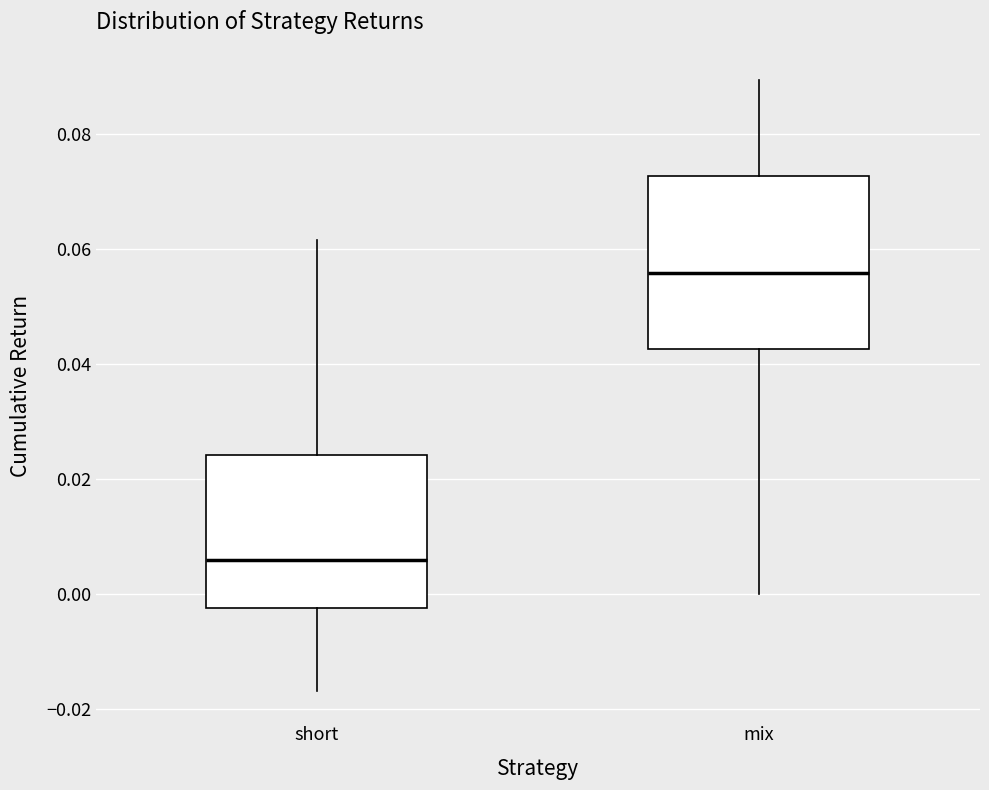

Which box is the tallest, from its lower edge to its upper edge?

mix